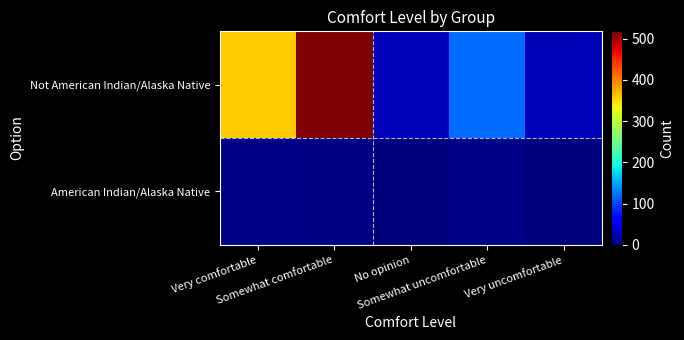

Reading right to left, extract all data points from this chart.

American Indian/Alaska Native: Very uncomfortable=1	Somewhat uncomfortable=5	No opinion=0	Somewhat comfortable=4	Very comfortable=5
Not American Indian/Alaska Native: Very uncomfortable=26	Somewhat uncomfortable=121	No opinion=28	Somewhat comfortable=518	Very comfortable=359